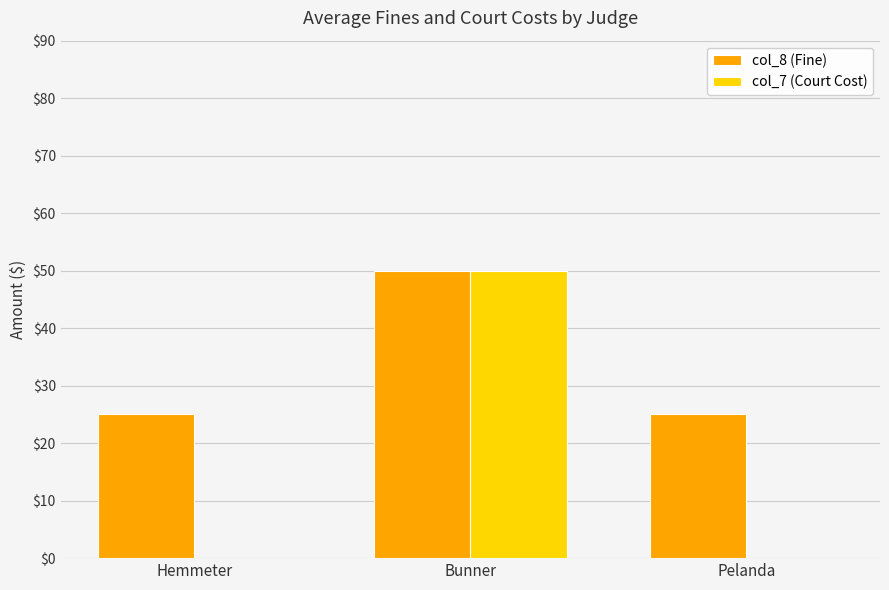

Reading left to right, transcribe all the data shown in this chart.

col_8 (Fine): 25	50	25
col_7 (Court Cost): 0	50	0